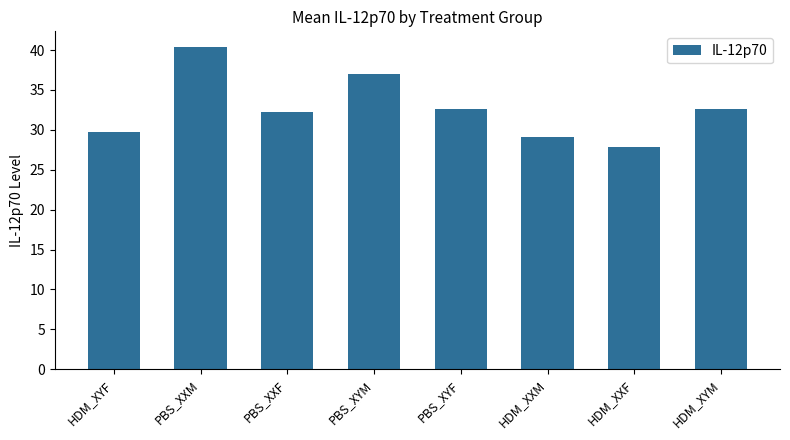

Reading left to right, transcribe all the data shown in this chart.

29.8	40.3	32.3	36.9	32.7	29.1	27.9	32.7